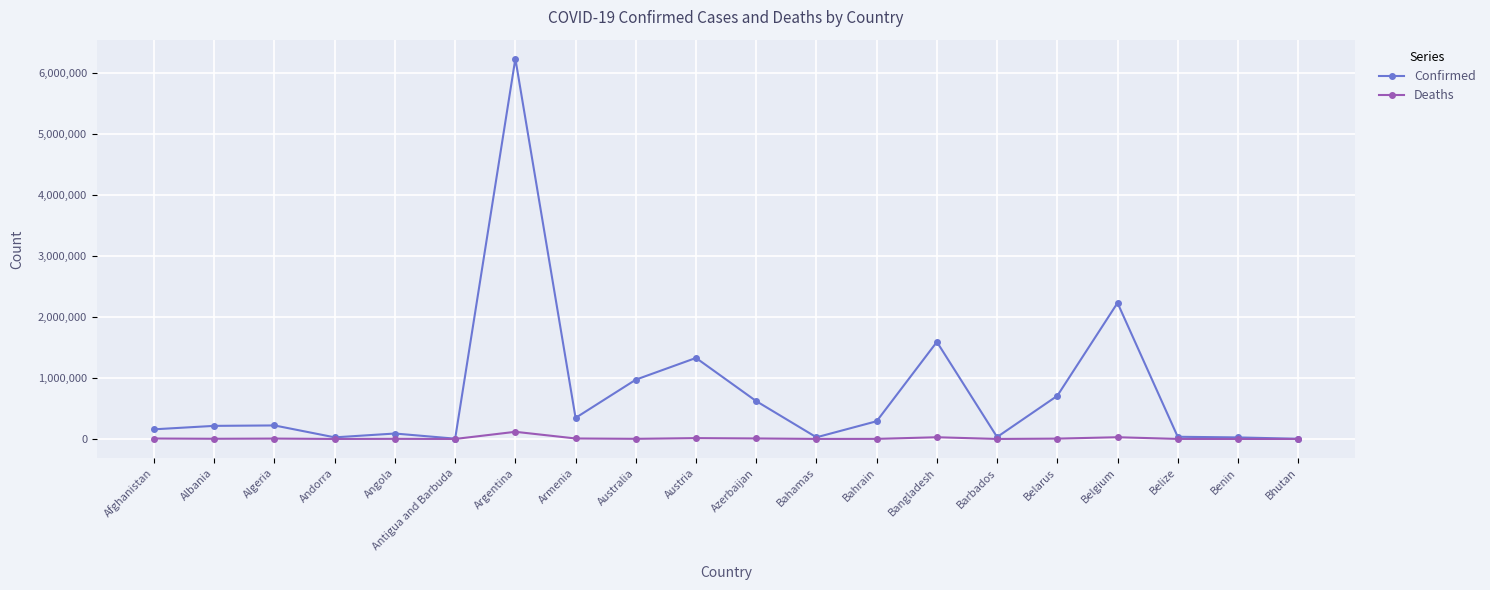

Where is Confirmed nearest to the value 3120142?

Belgium